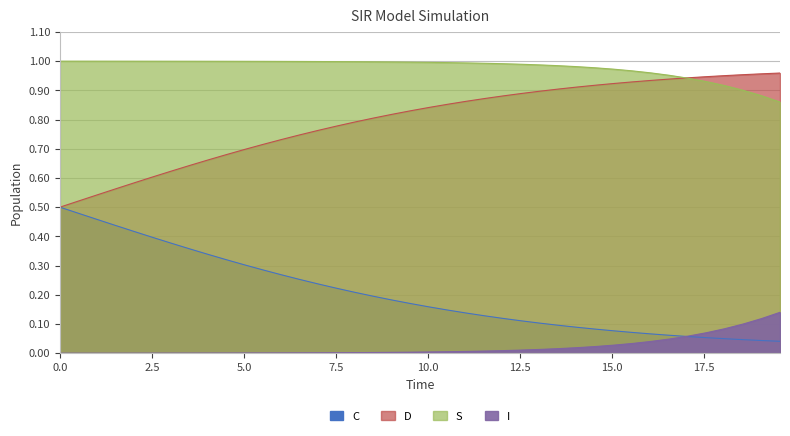

How many categories are shown in the chart?

40